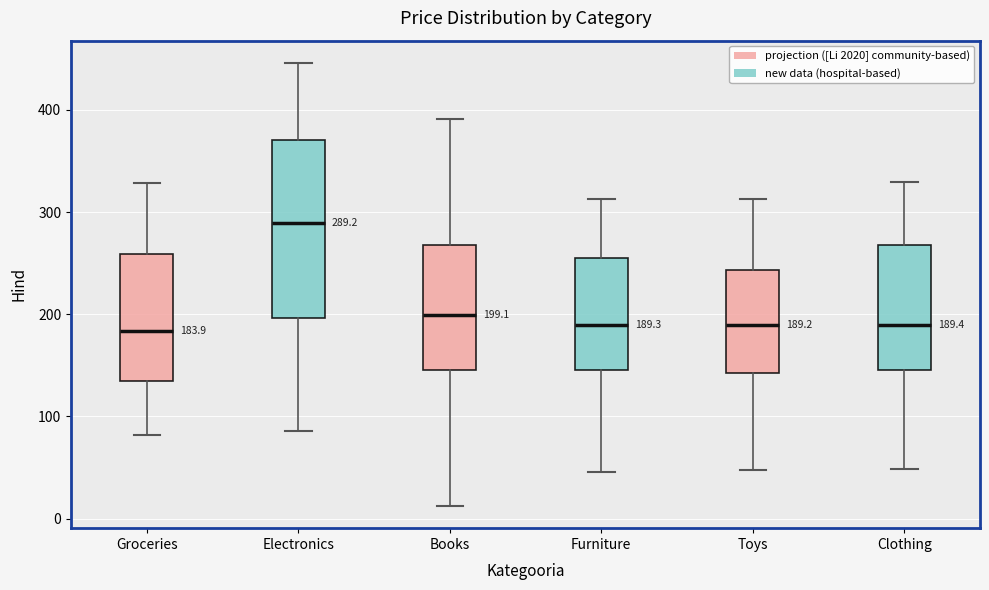

Comparing the boxes themselves (not the whiskers), which one is the tallest?

Electronics